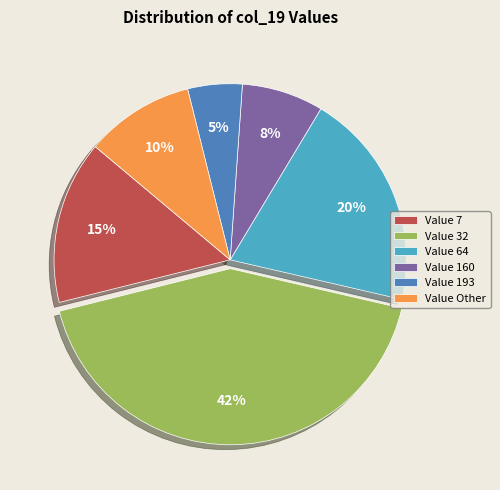

To the nearest percent, what percentage of the pie is Value 160?

8%